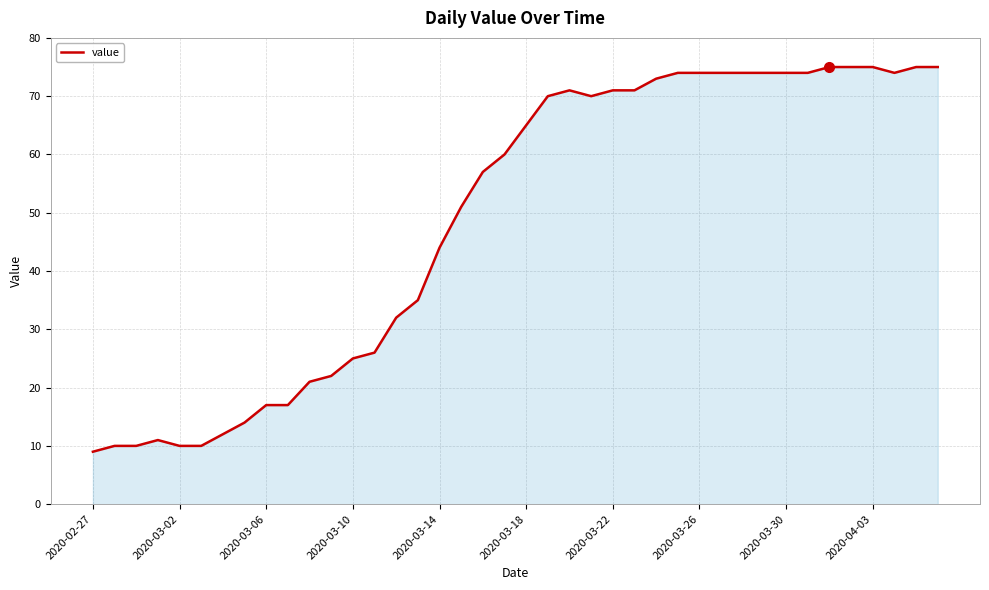

What is the difference between the maximum and minimum values?

66